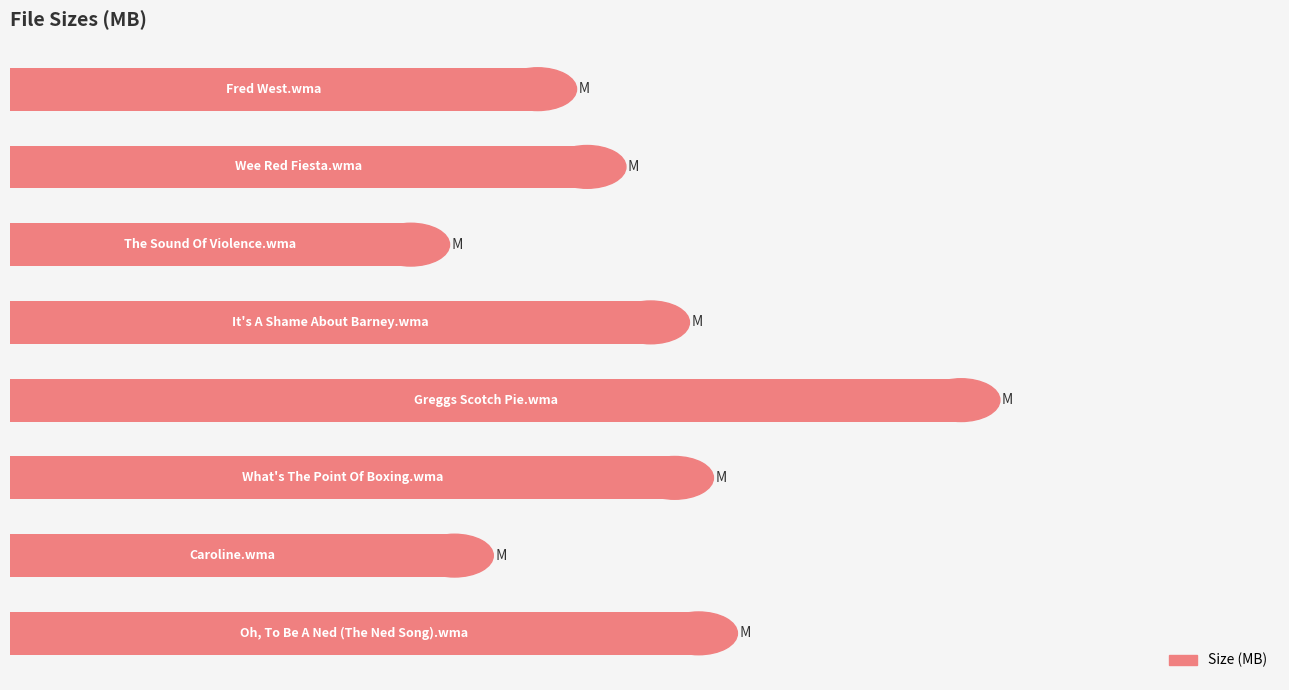

Are the bars horizontal?

Yes